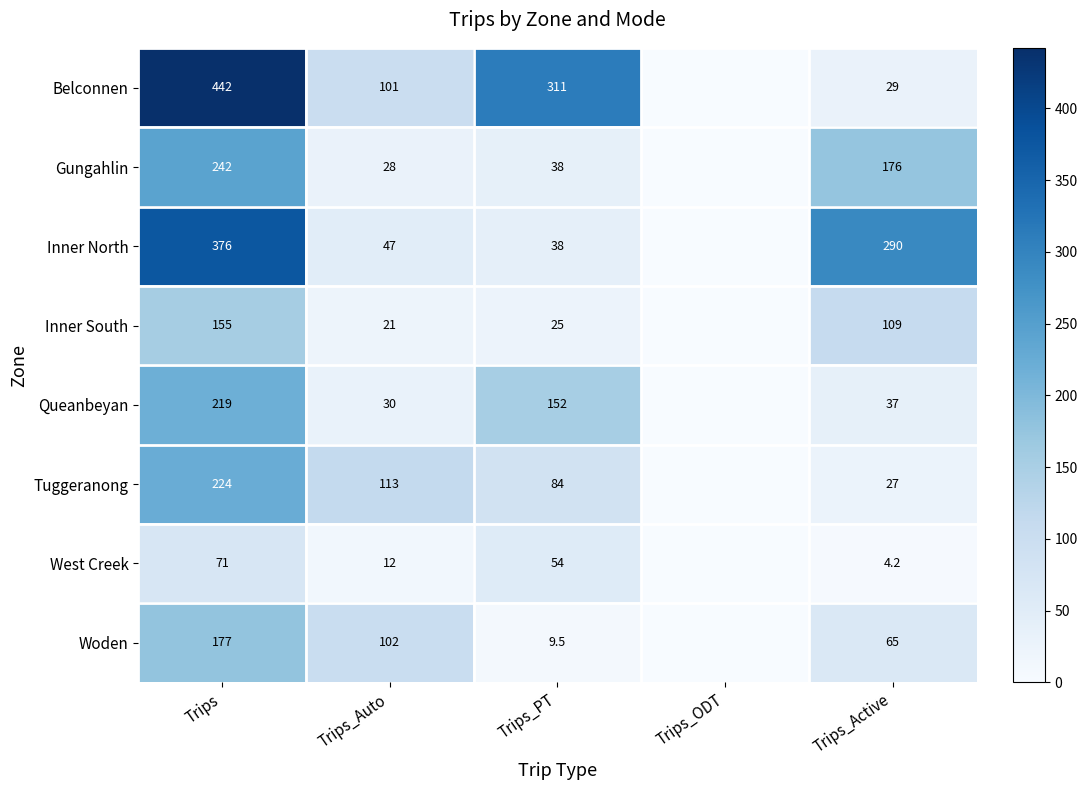

At Trips_Auto, list the series in order from smallest to largest.

West Creek, Inner South, Gungahlin, Queanbeyan, Inner North, Belconnen, Woden, Tuggeranong